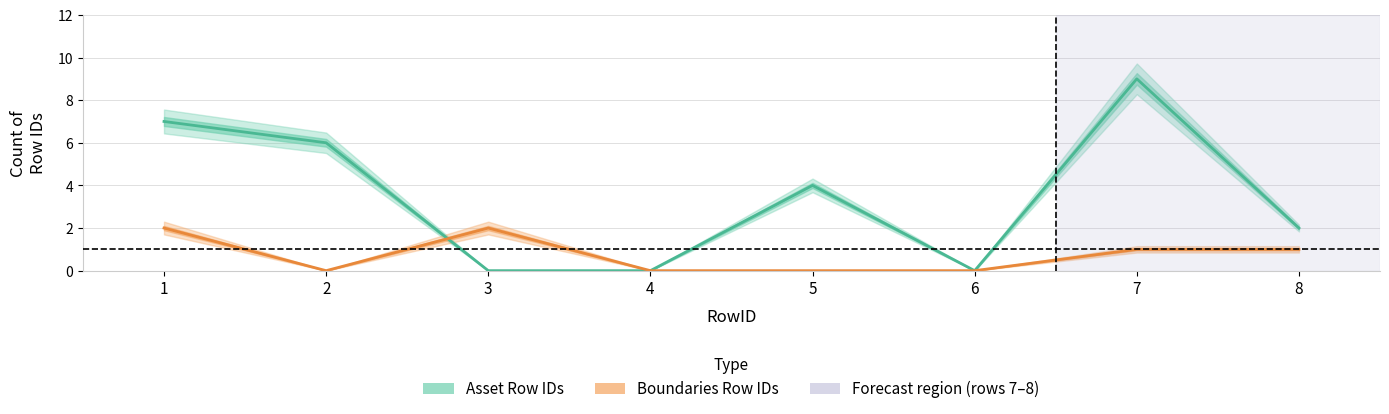

List the labels in order of Boundaries Row IDs value, smallest first.

2, 4, 5, 6, 7, 8, 1, 3